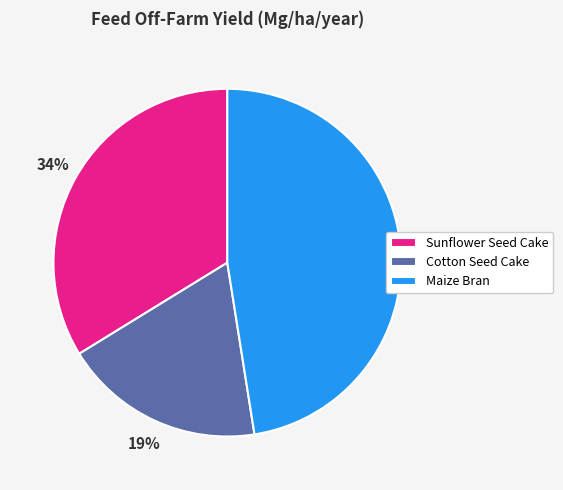

True or false: Cotton Seed Cake accounts for 24% of the total.

False